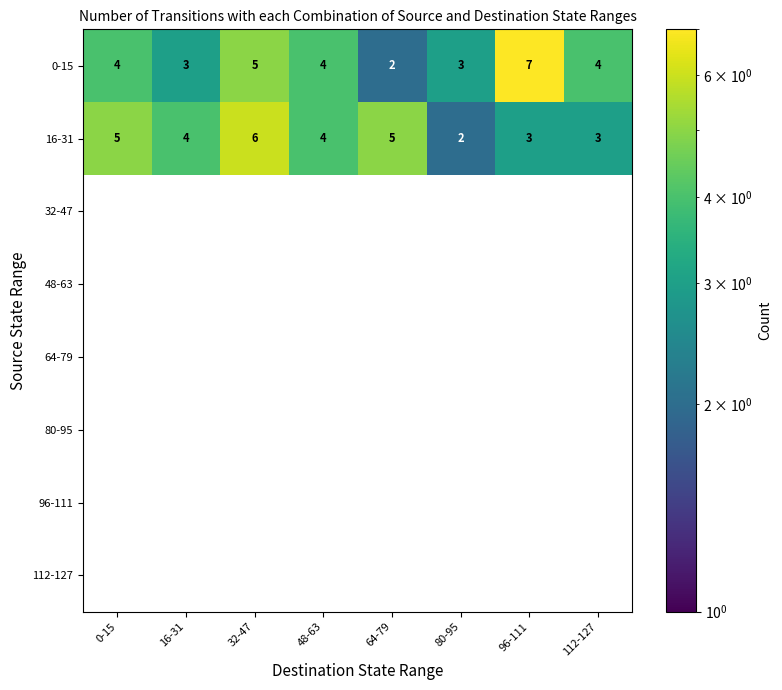

What is the spread (max minus min) of values at 112-127?

1.0